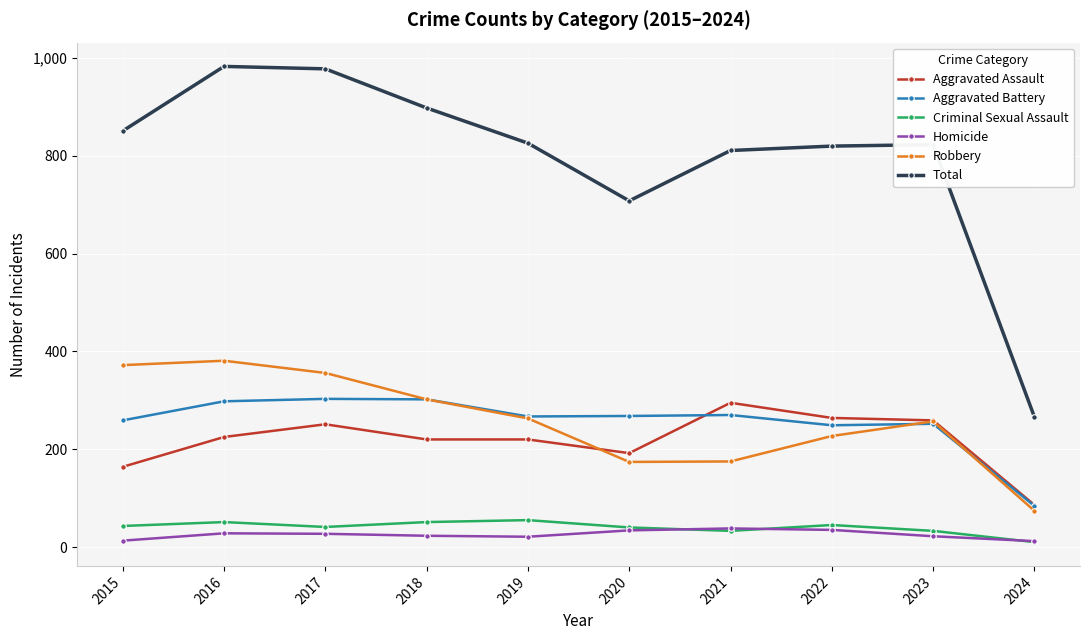

Which category has the lowest value in the Robbery series?

2024